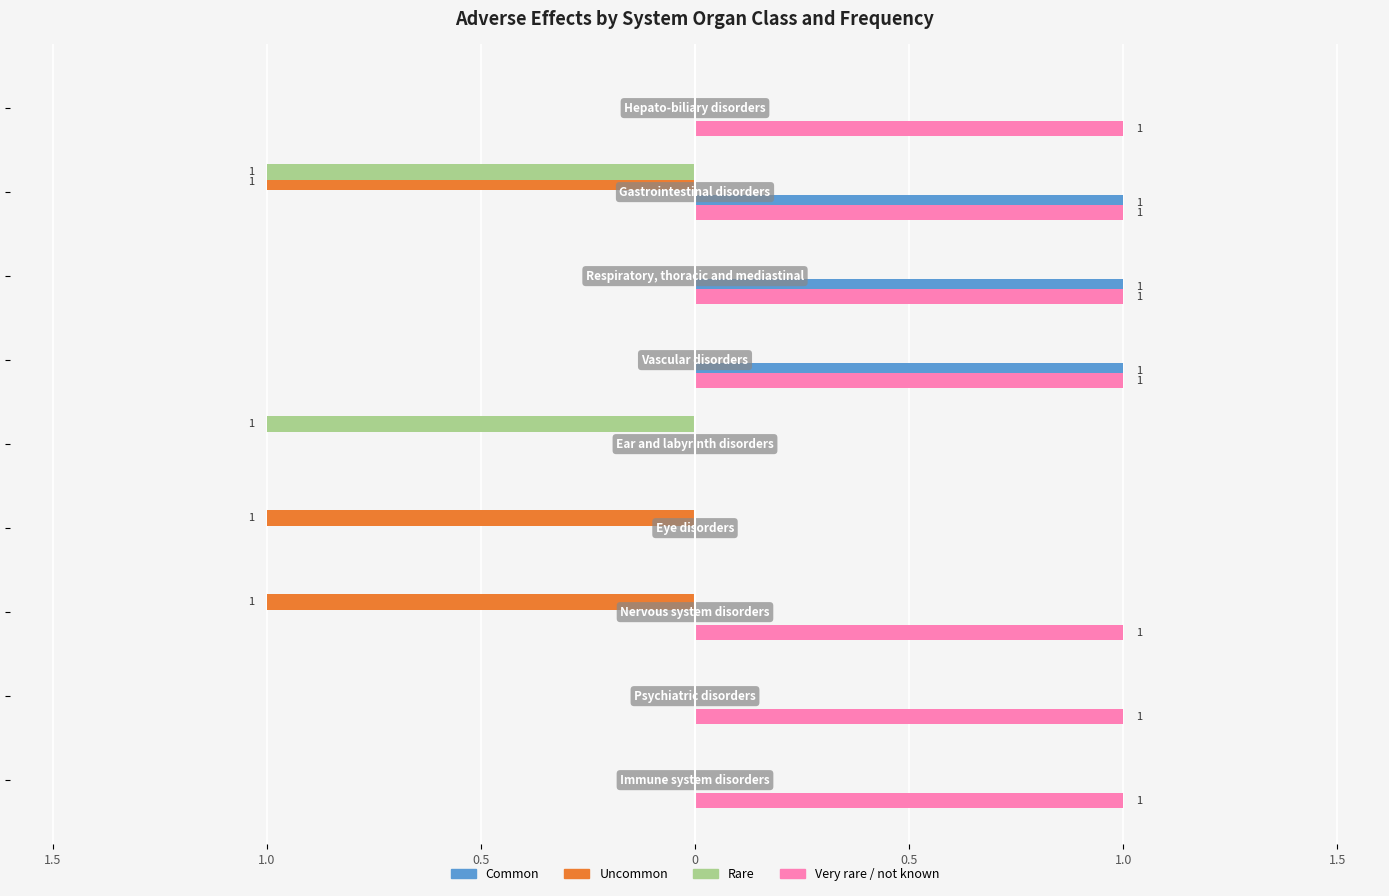

What are all the series names shown in the legend?

Common, Uncommon, Rare, Very rare / not known